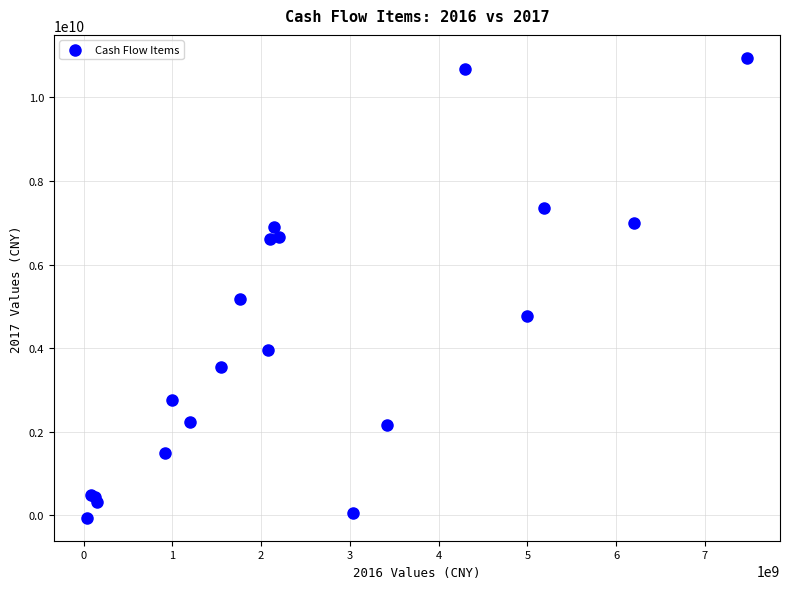

What Y value in the scatter plot is closest to 5444736911?

5184853679.1